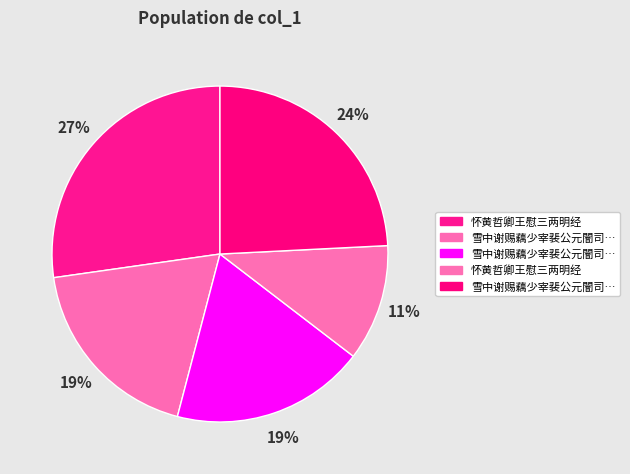

What is the smallest slice in the pie chart?

怀黄哲卿王慰三两明经